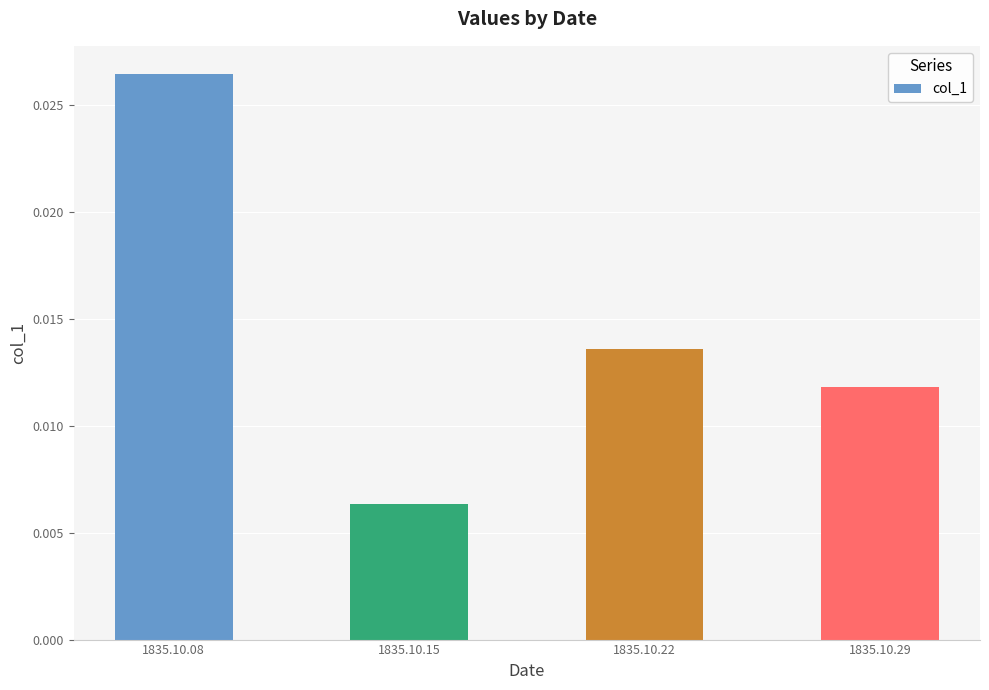

Rank the categories by value from lowest to highest.

1835.10.15, 1835.10.29, 1835.10.22, 1835.10.08